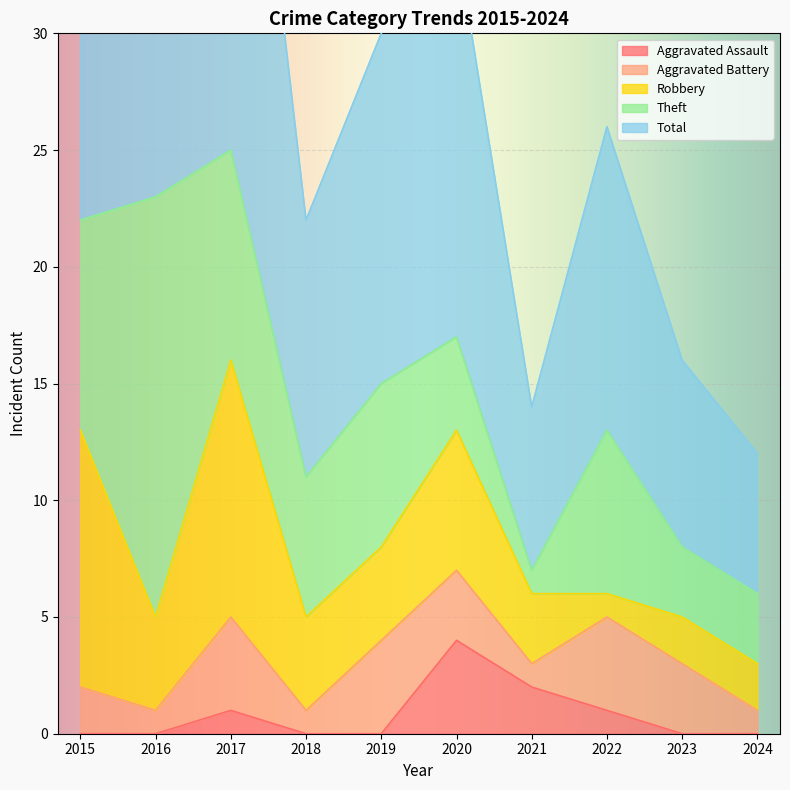

Which has a higher value, 2023 or 2017?

2017